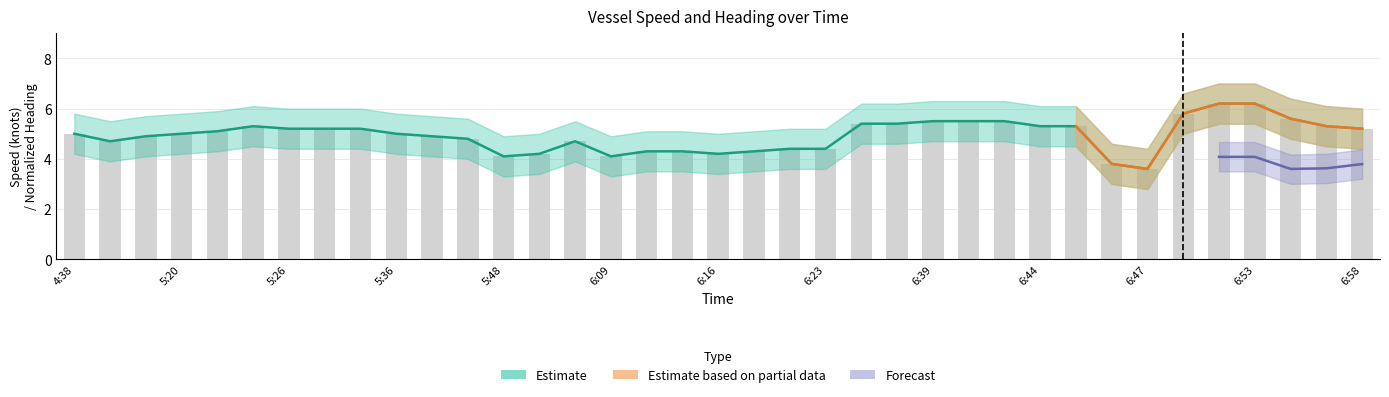

What is the label of the 31st bar from the right?

5:26